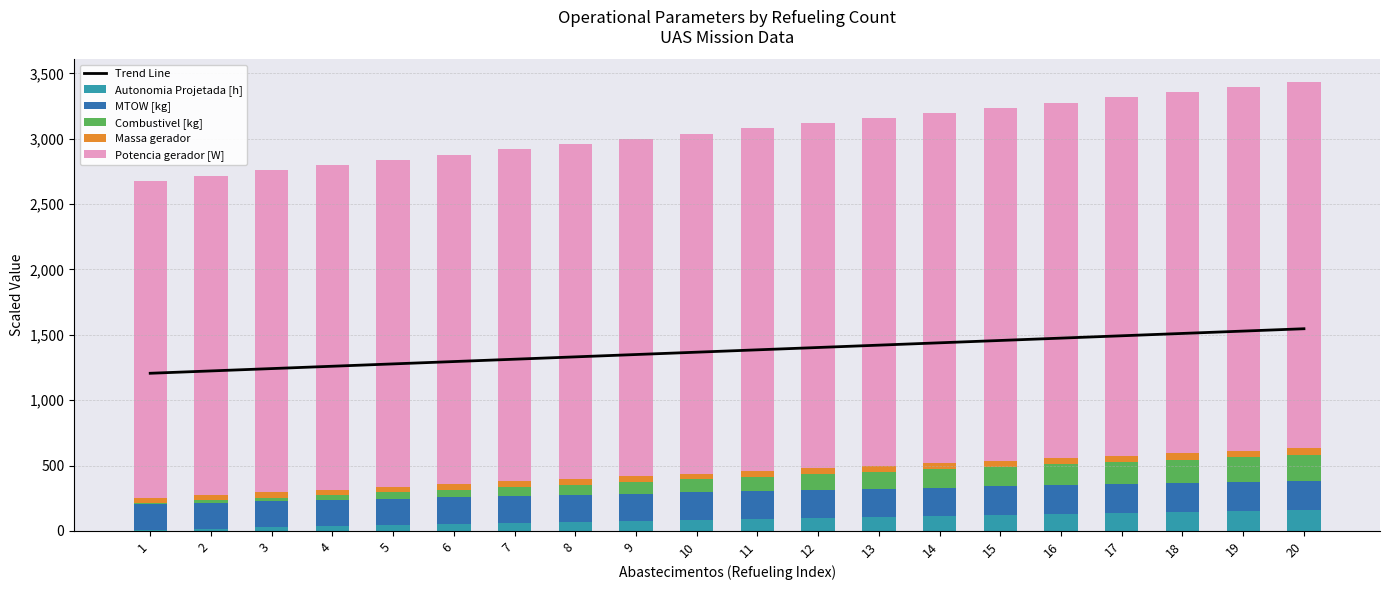

What is the average value of the Trend Line series?

1376.3